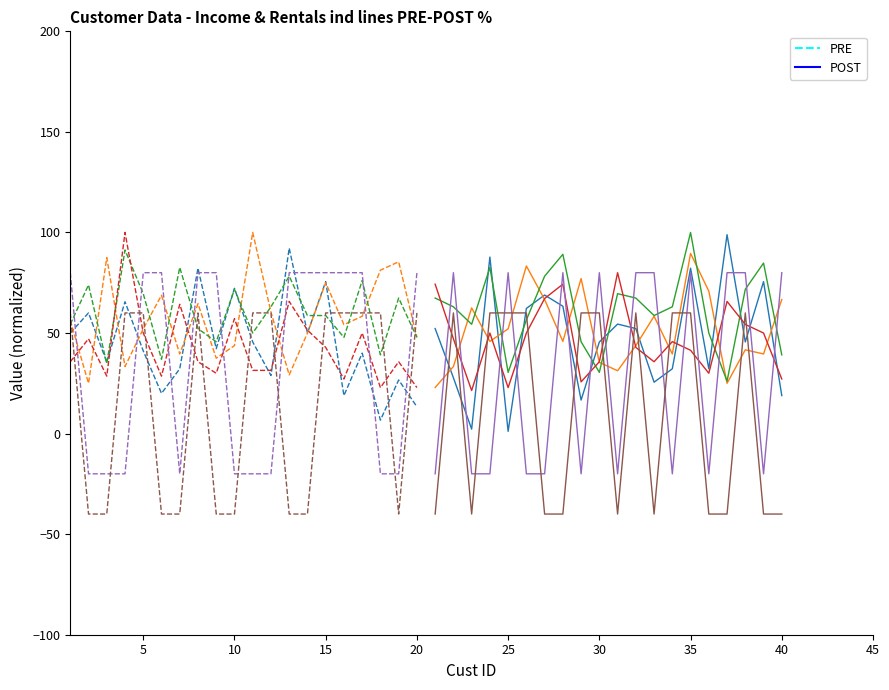

What are all the series names shown in the legend?

PRE, POST